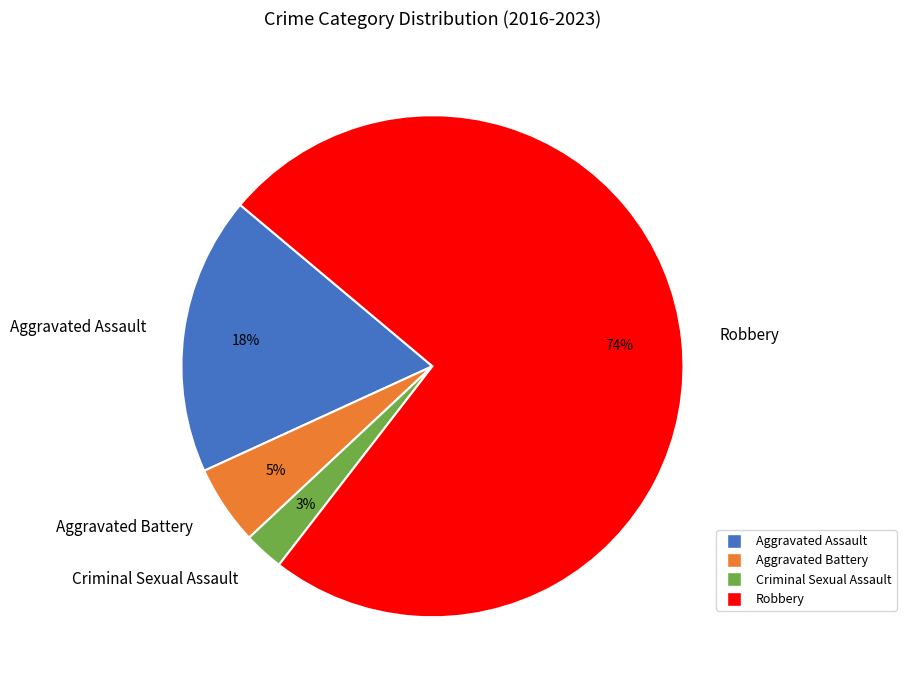

Which has a higher value, Criminal Sexual Assault or Robbery?

Robbery